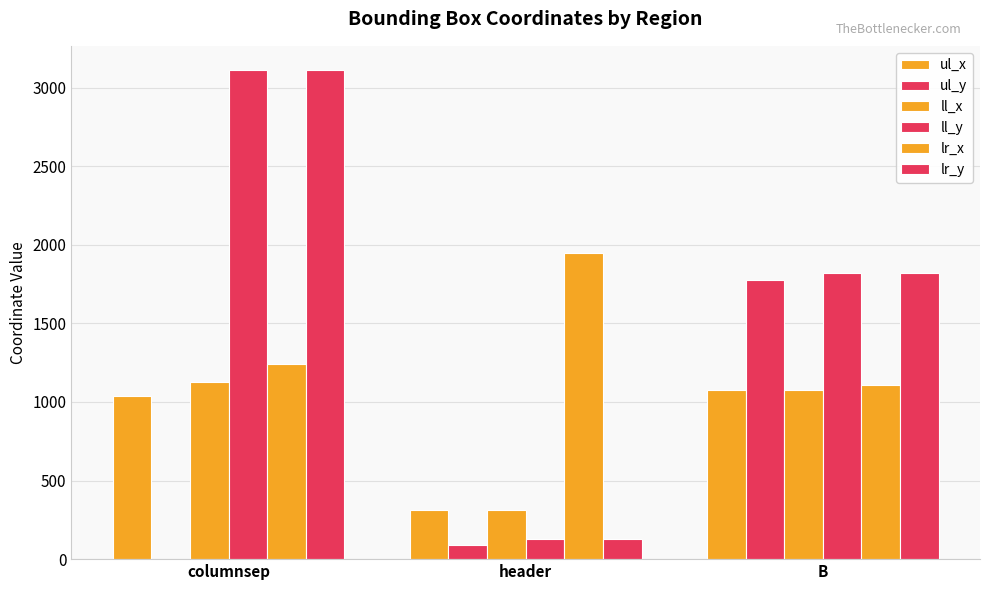

What is the value of the ll_y bar at the 1st from the left?

3111